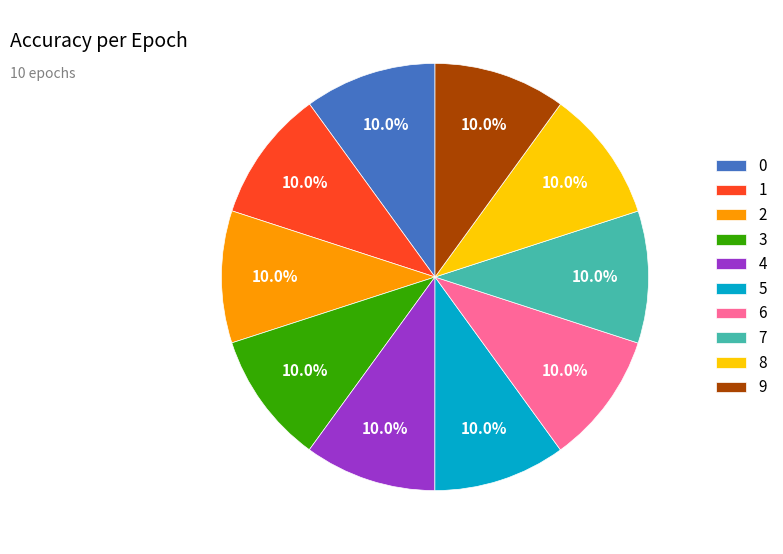

What percentage is the 4 slice, to the nearest percent?

10%